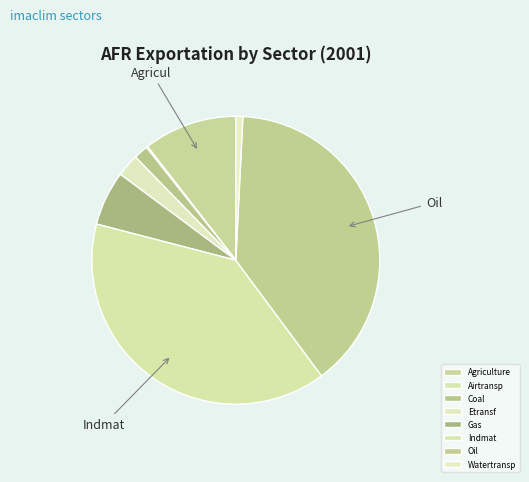

To the nearest percent, what is the difference between the largest and smallest slice percentages?

39%